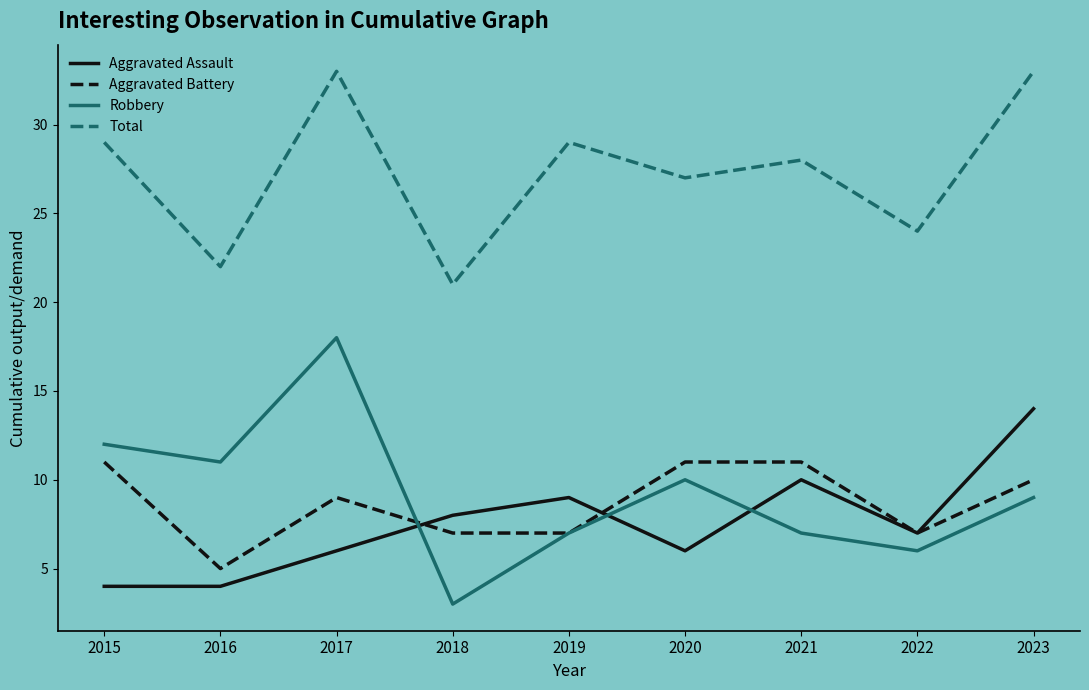

Where is Aggravated Assault nearest to the value 9?

2019